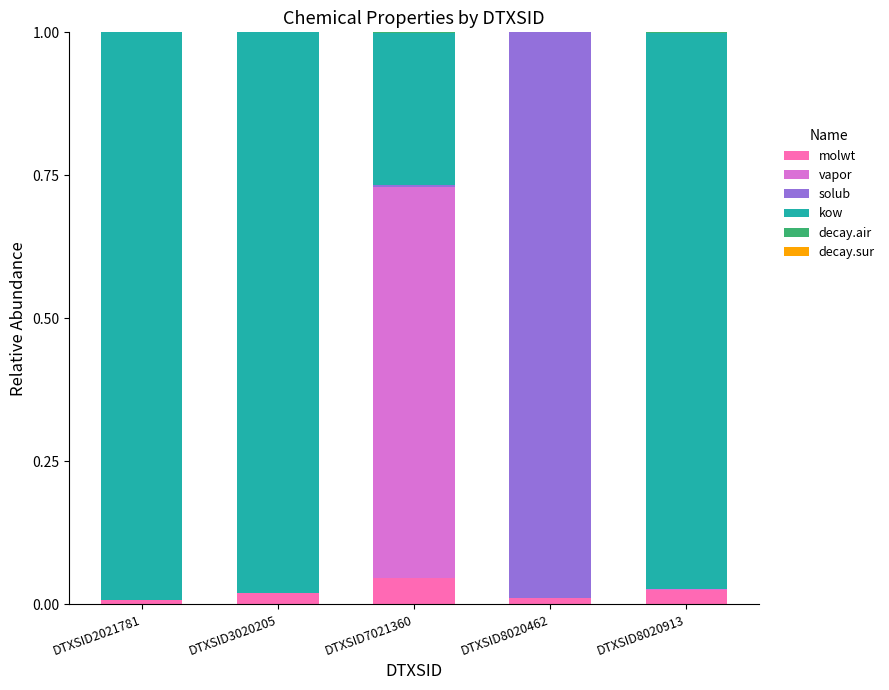

Is it true that molwt equals 0.0 at DTXSID8020462?

True